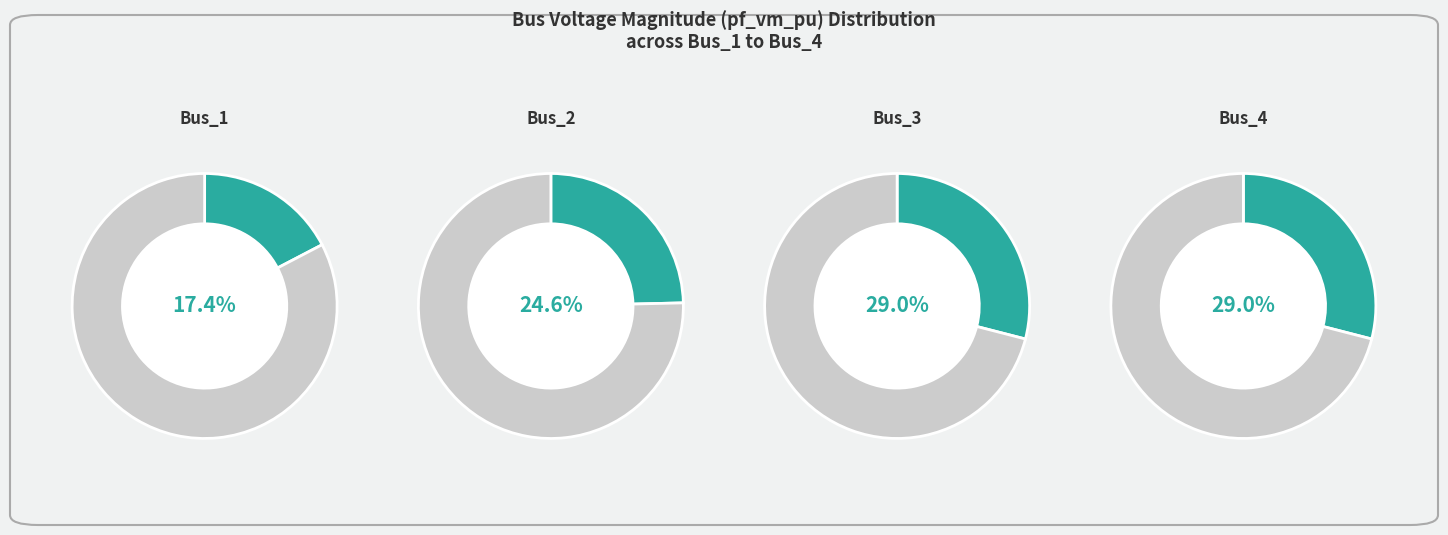

Is there a majority slice in this chart?

No